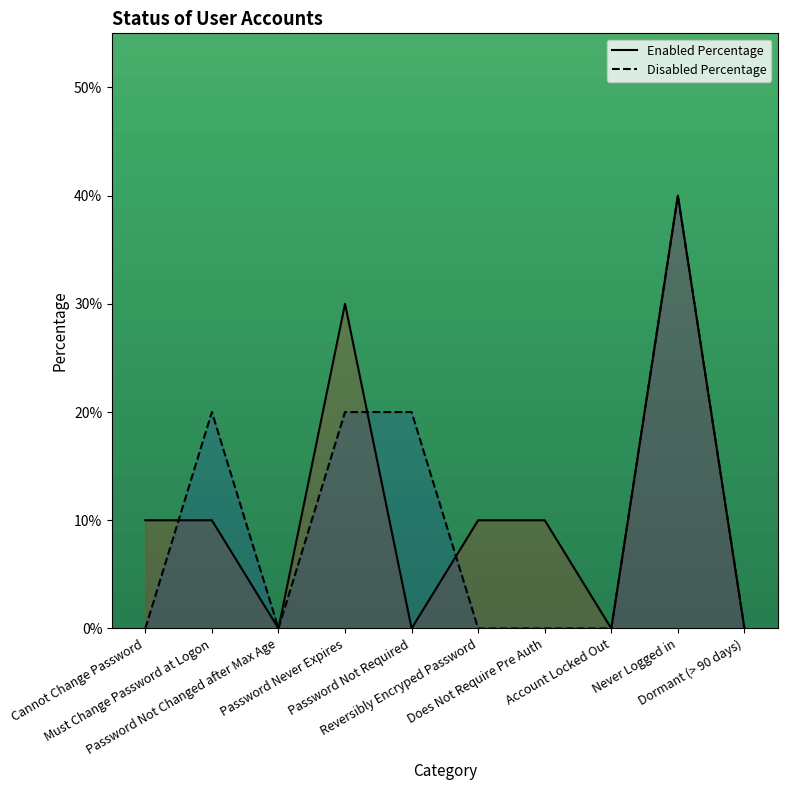

What is the total value across all series at Password Not Required?

0.2